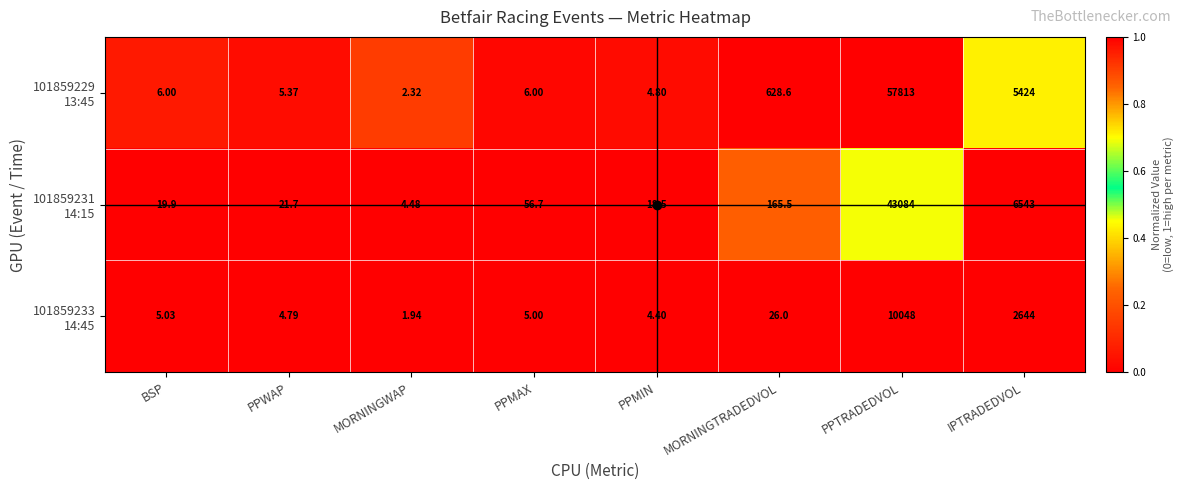

At which category is the sum across all series the highest?

PPTRADEDVOL